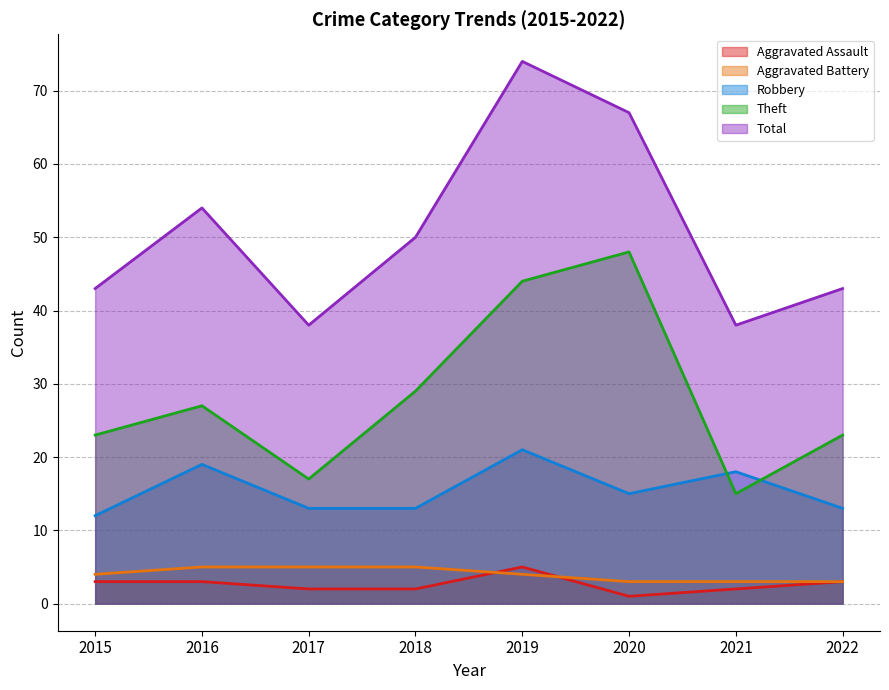

What are all the series names shown in the legend?

Aggravated Assault, Aggravated Battery, Robbery, Theft, Total